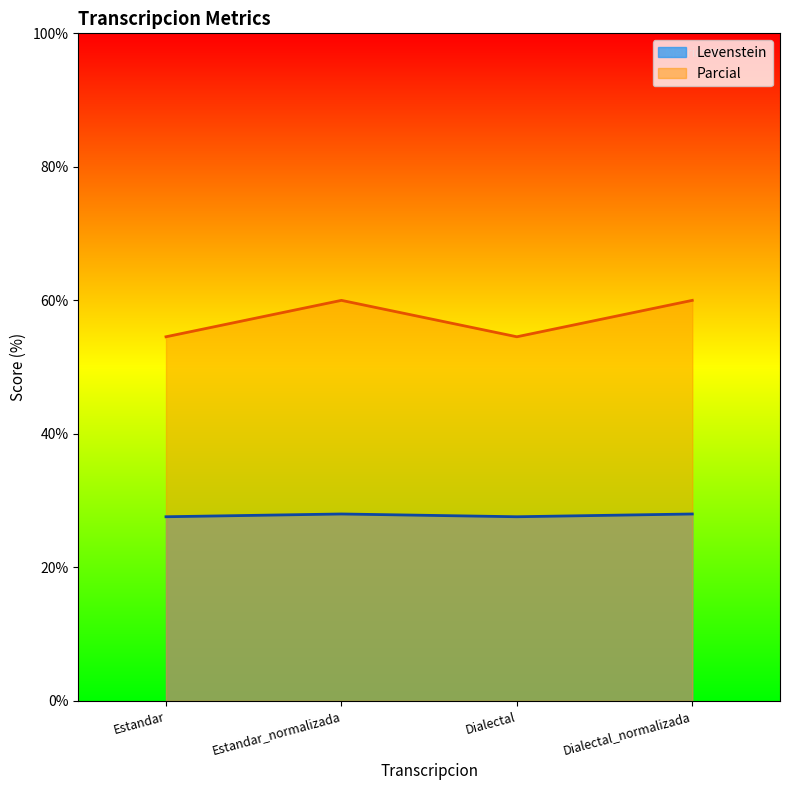

Is the value of Levenstein at Estandar greater than the value of Parcial at Estandar?

No